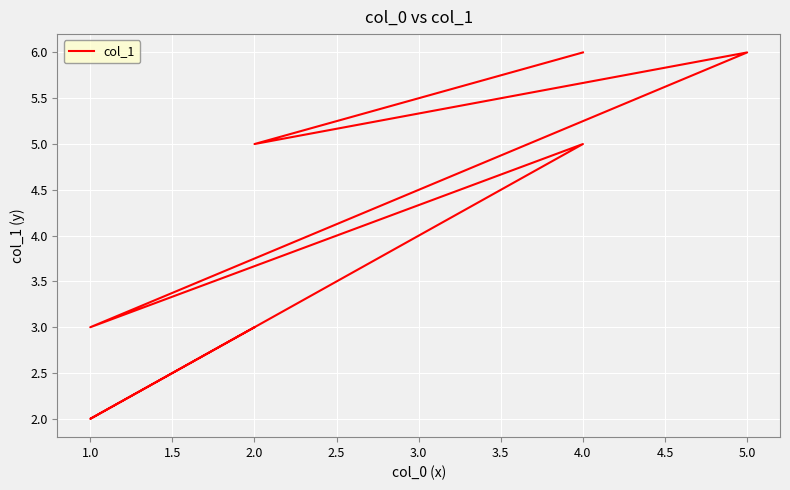

What position from the right is 2.5?

3